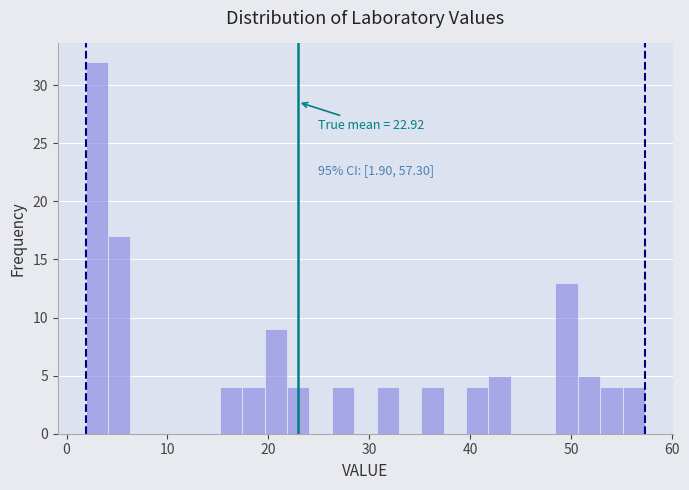

Read against the x-axis, roughly where is the centre of the tallest bar?

3